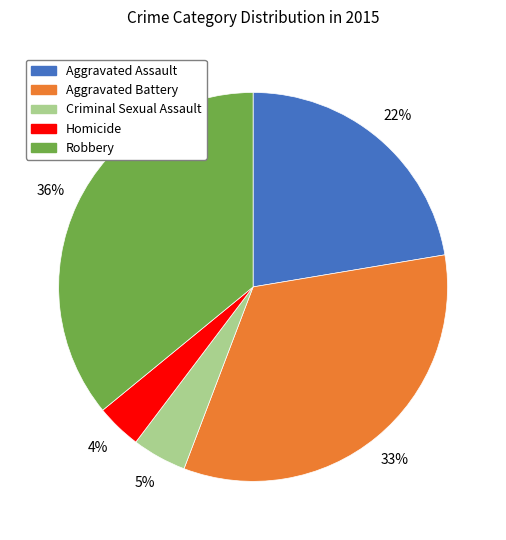

Which category has the smallest portion of the pie?

Homicide